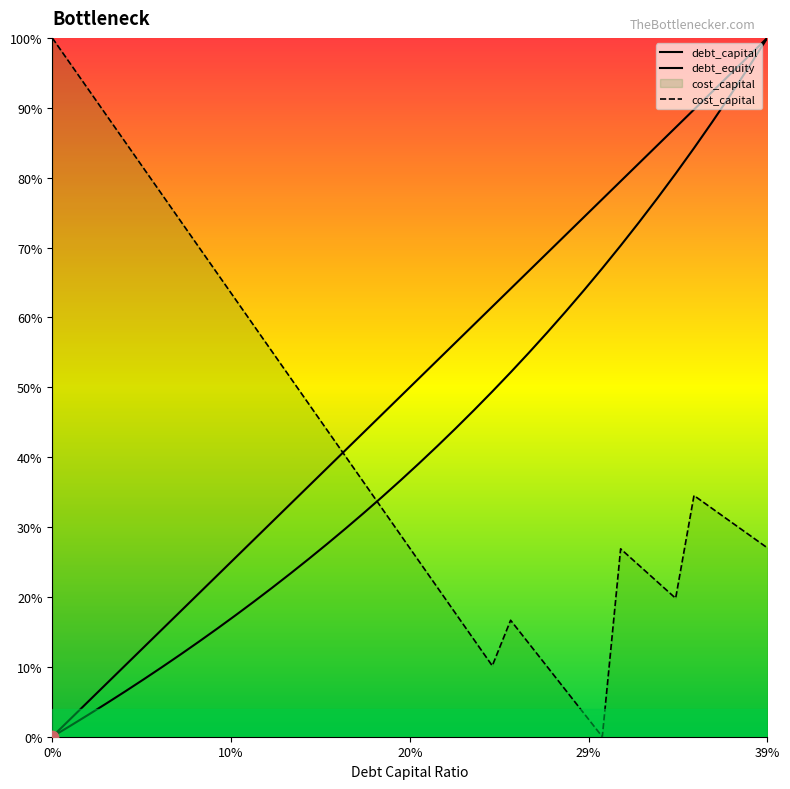

At how many categories does at least one series exceed 0?

40